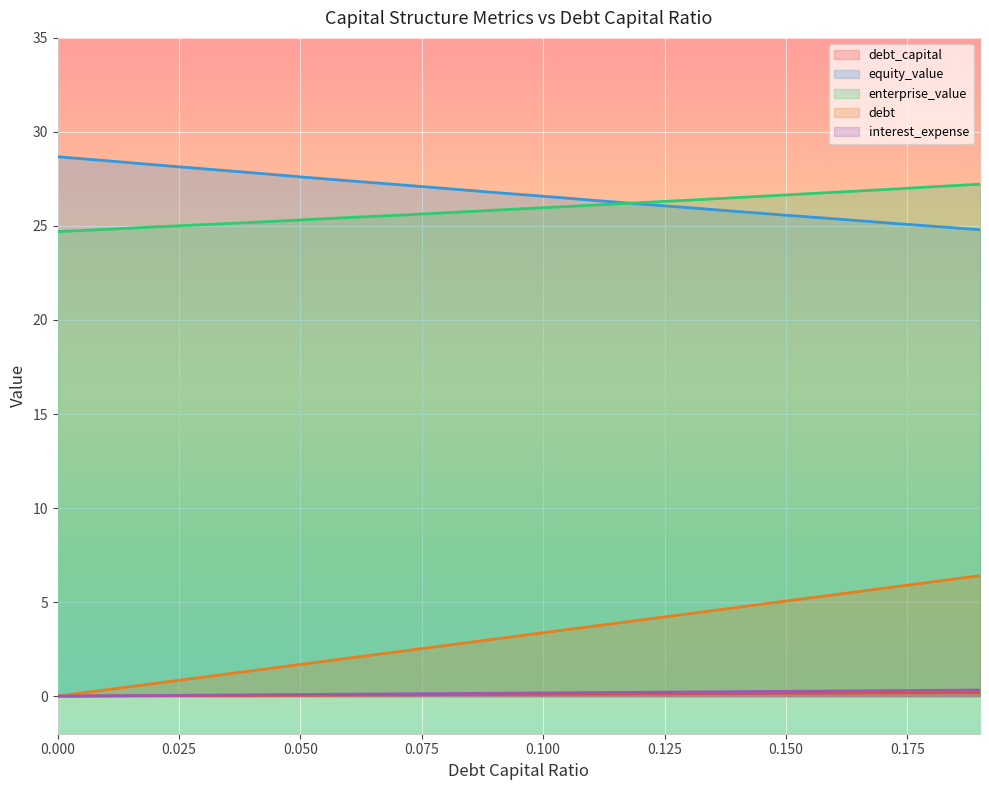

The value of debt at 0.150 is 7.5. True or false?

False